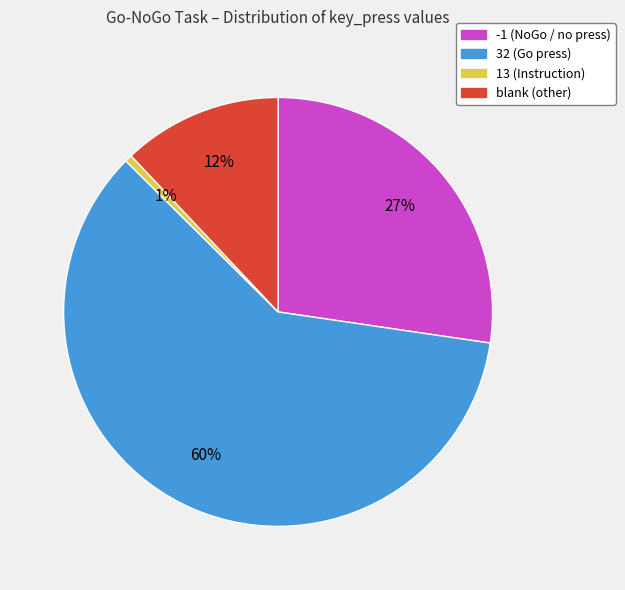

What percentage is the blank (other) slice, to the nearest percent?

12%